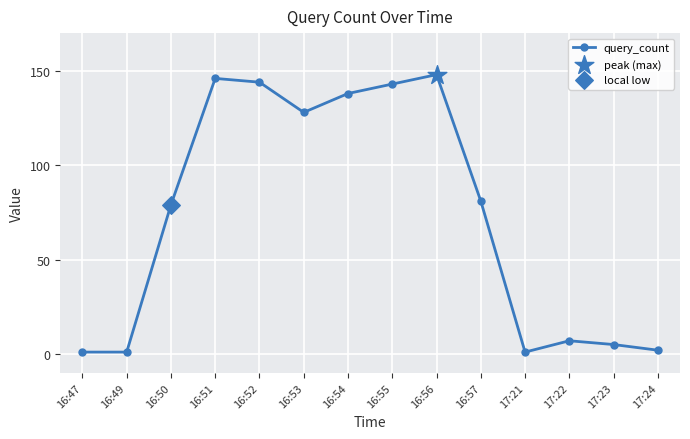

Which has a higher value, 17:21 or 16:54?

16:54